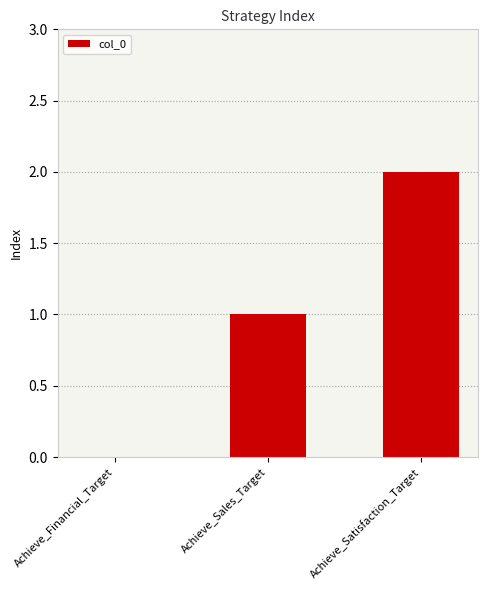

True or false: the data shows 1 at Achieve_Financial_Target.

False